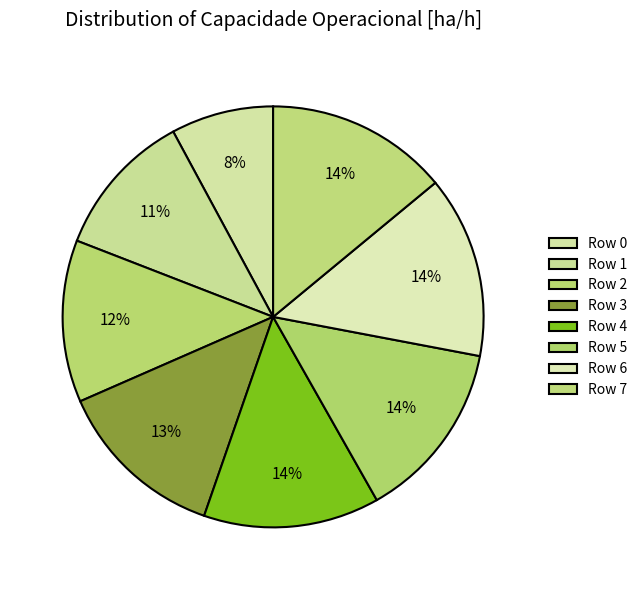

To the nearest percent, what percentage of the pie is Row 0?

8%